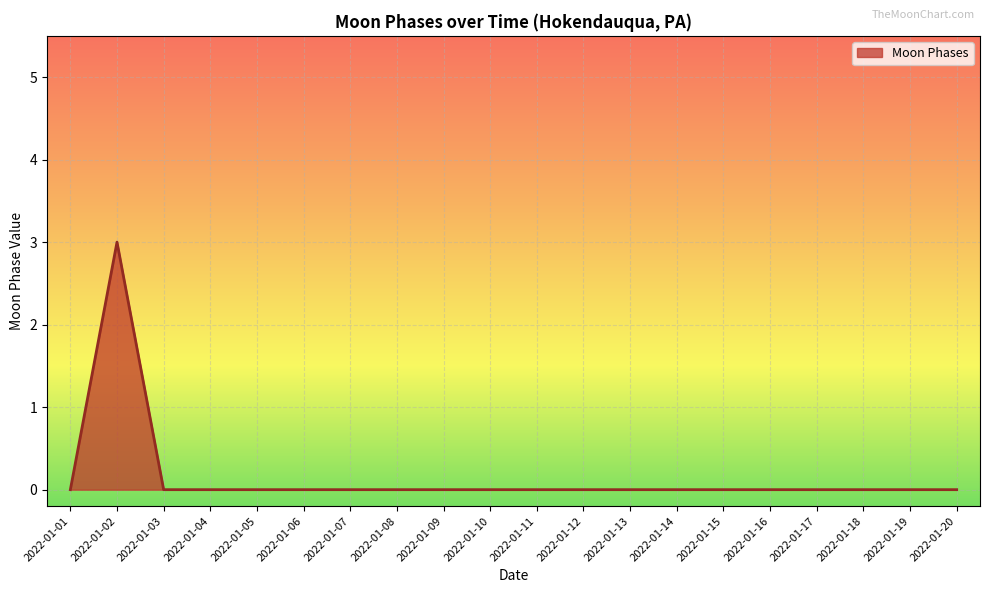

Which label corresponds to the largest value in the chart?

2022-01-02